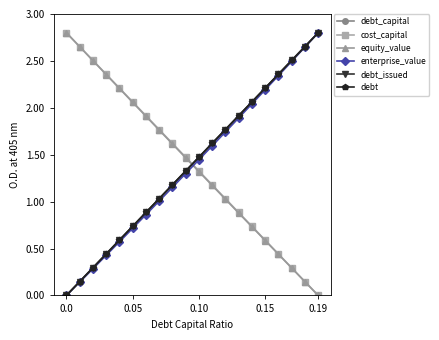

Does the chart display data point markers on the line(s)?

Yes